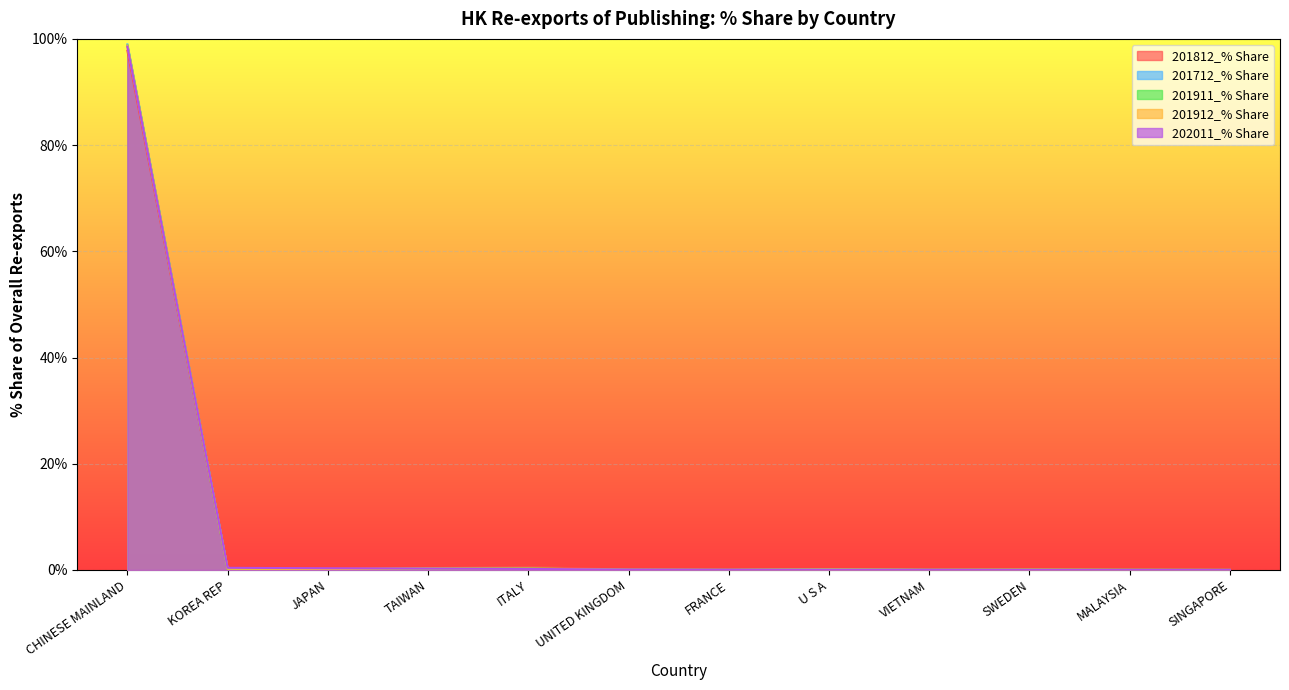

Which series changed the most between MALAYSIA and SINGAPORE?

201911_% Share